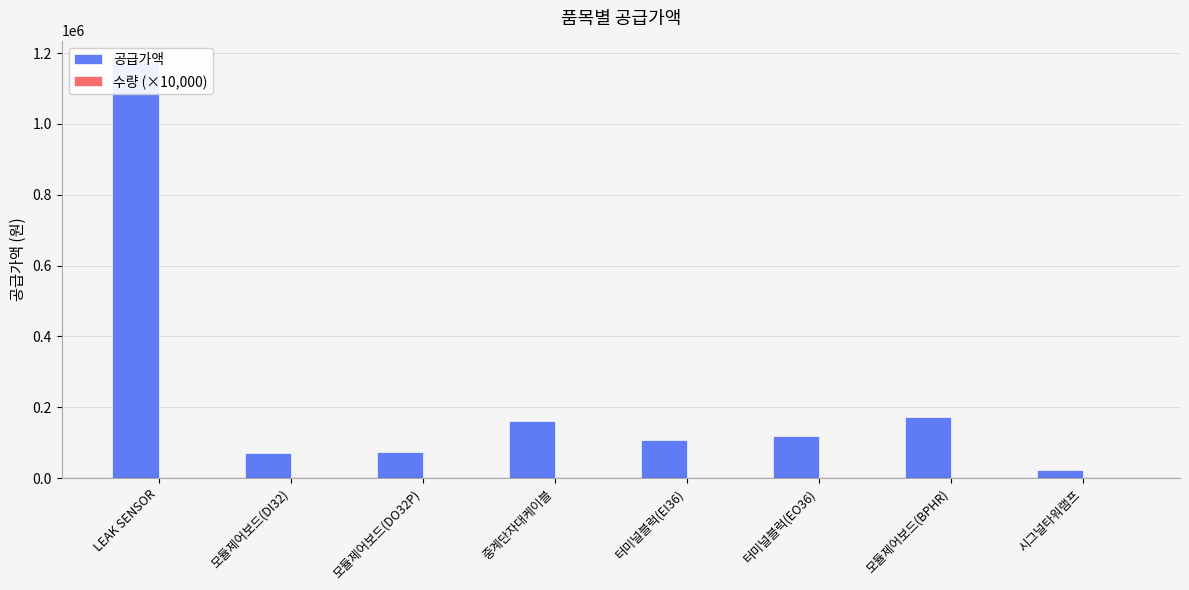

How many groups of bars are there?

8